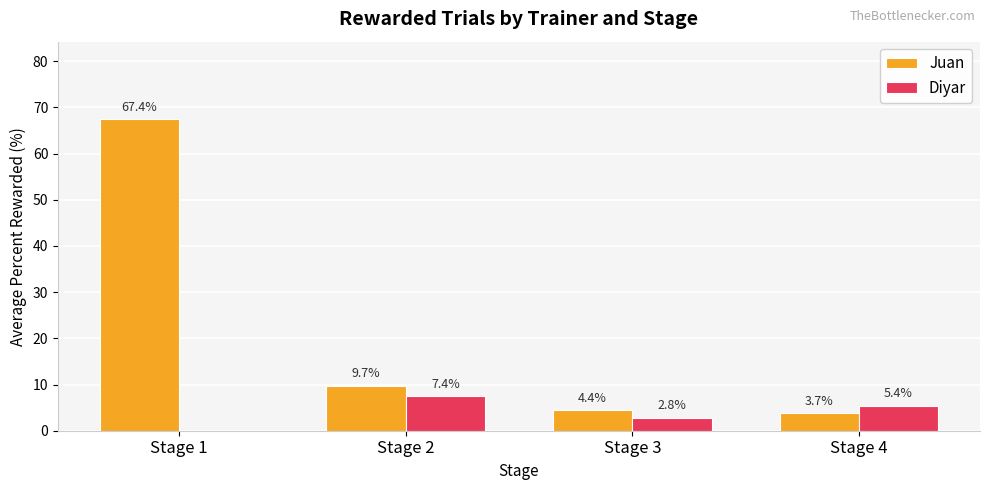

Between Stage 1 and Stage 2, which series saw the biggest shift?

Juan